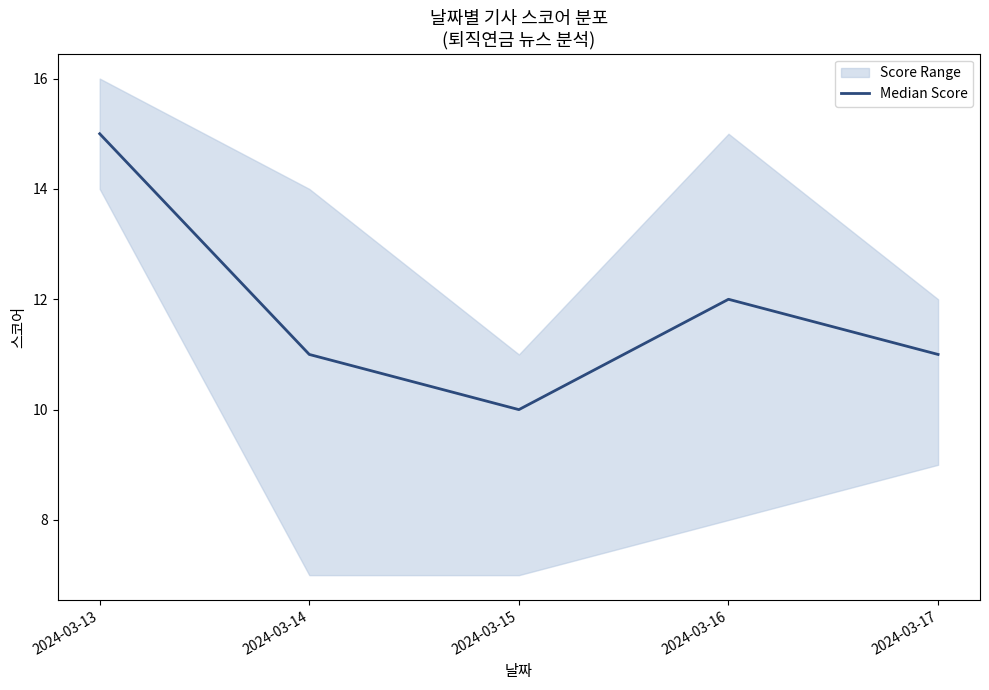

What is the sum of the values at 2024-03-13 and 2024-03-14?

26